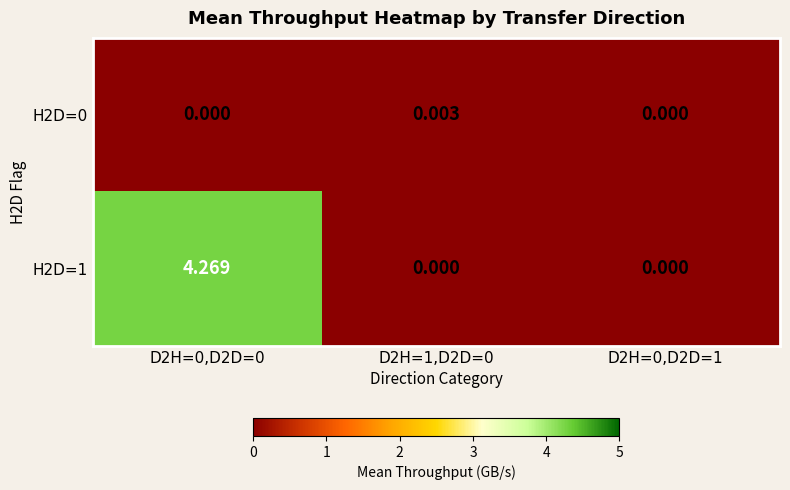

Is the value of H2D=1 at D2H=0,D2D=0 greater than the value of H2D=0 at D2H=0,D2D=1?

Yes